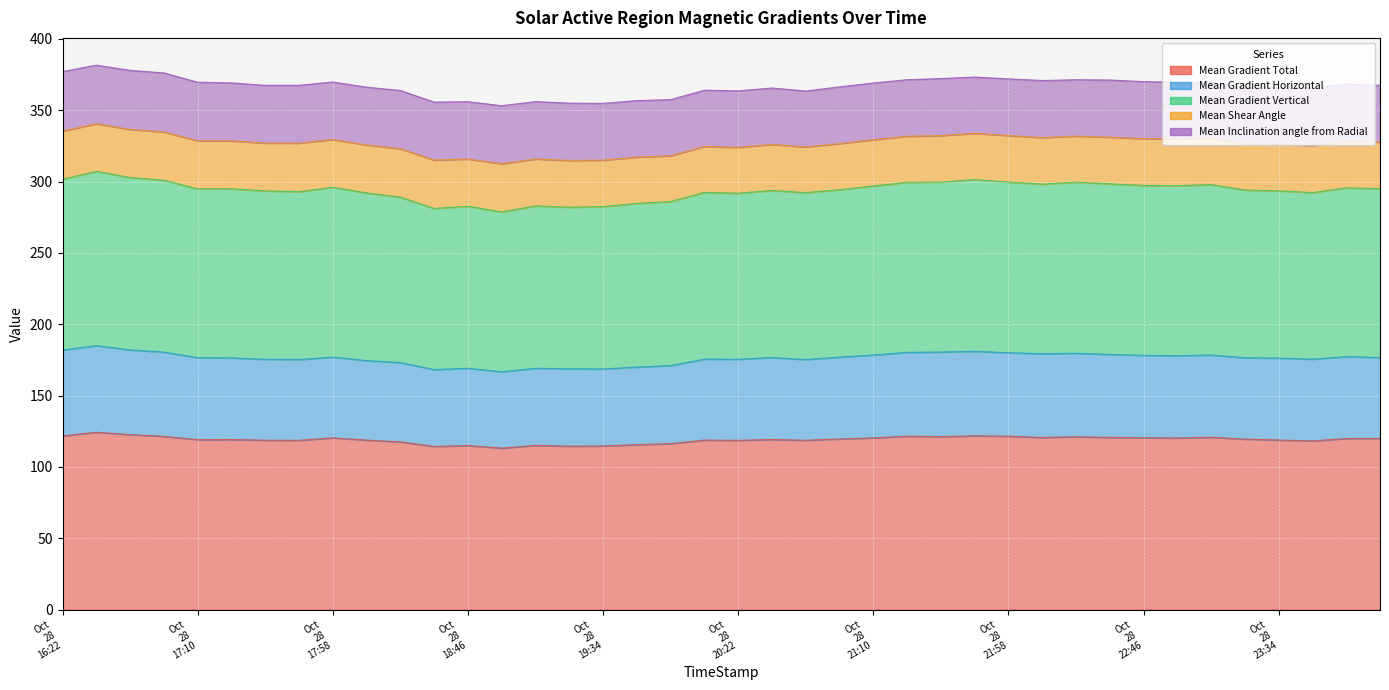

What is the label of the 37th point from the right?

2014/10/28 16:58